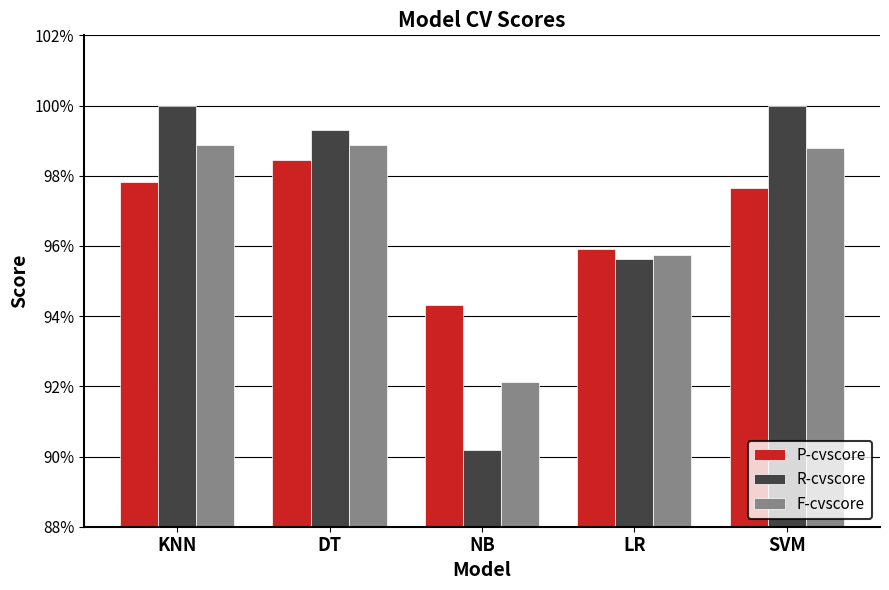

Reading left to right, what are all the values shown in this chart?

P-cvscore: 1.0	1.0	0.9	1.0	1.0
R-cvscore: 1.0	1.0	0.9	1.0	1.0
F-cvscore: 1.0	1.0	0.9	1.0	1.0